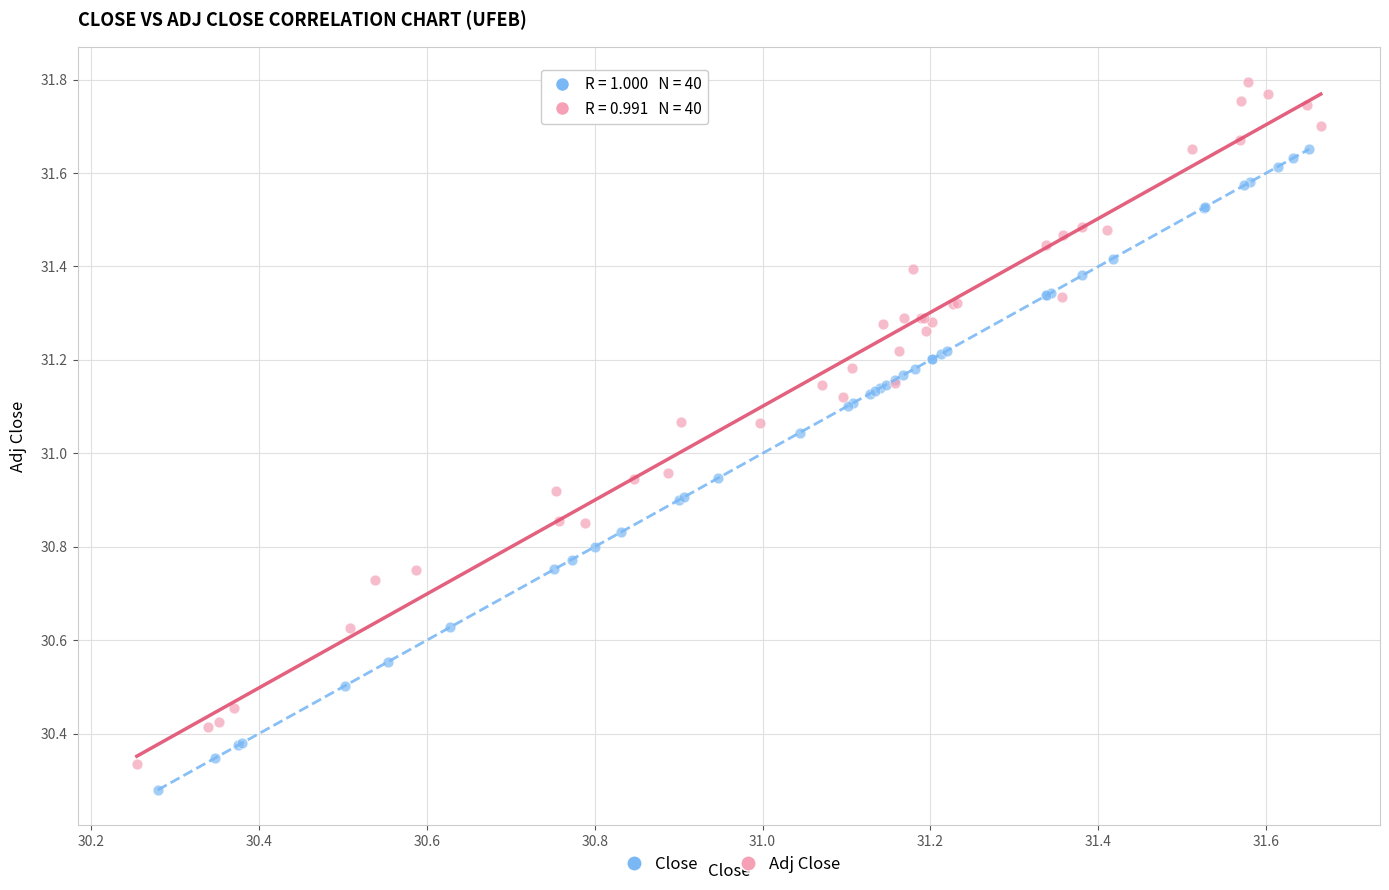

Which series has the widest spread of Y values?

Adj Close